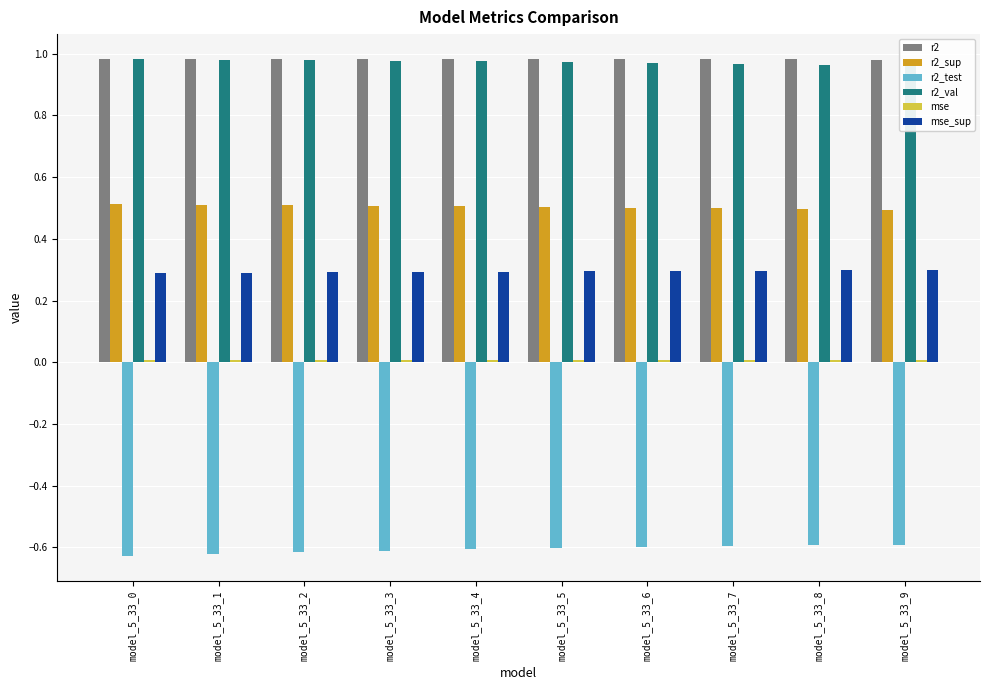

What is the maximum value shown in the chart?

1.0